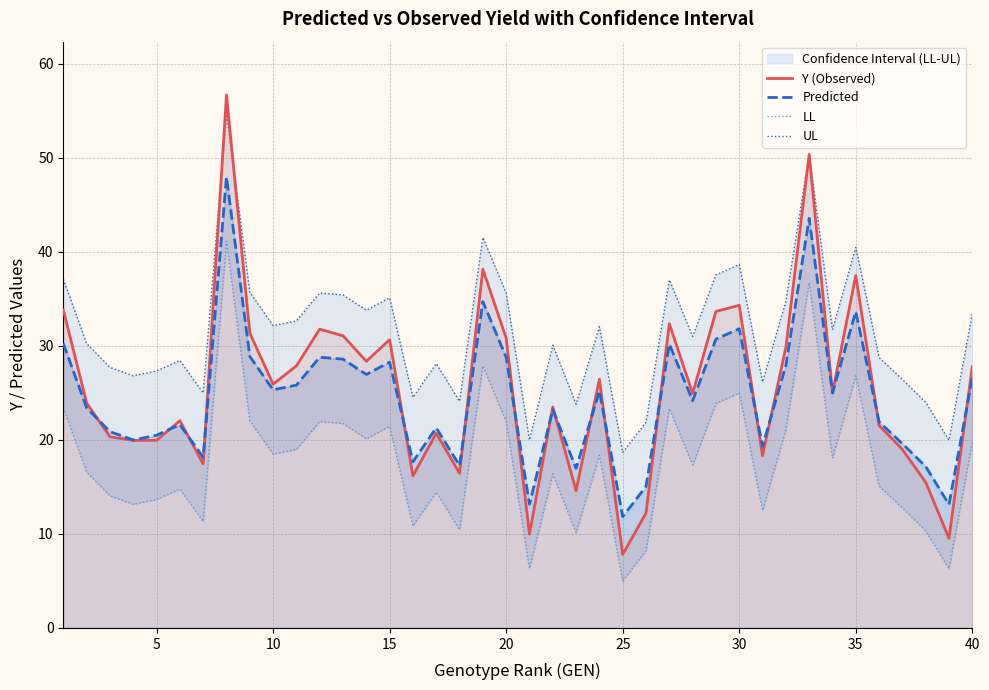

What is the maximum value for Y (Observed)?

56.7